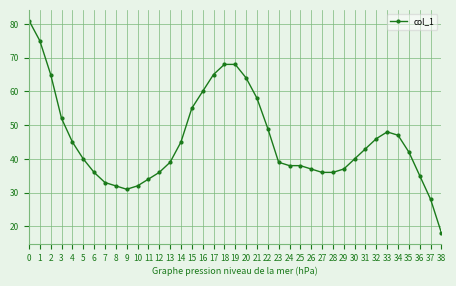

The value at 7 is 21. True or false?

False